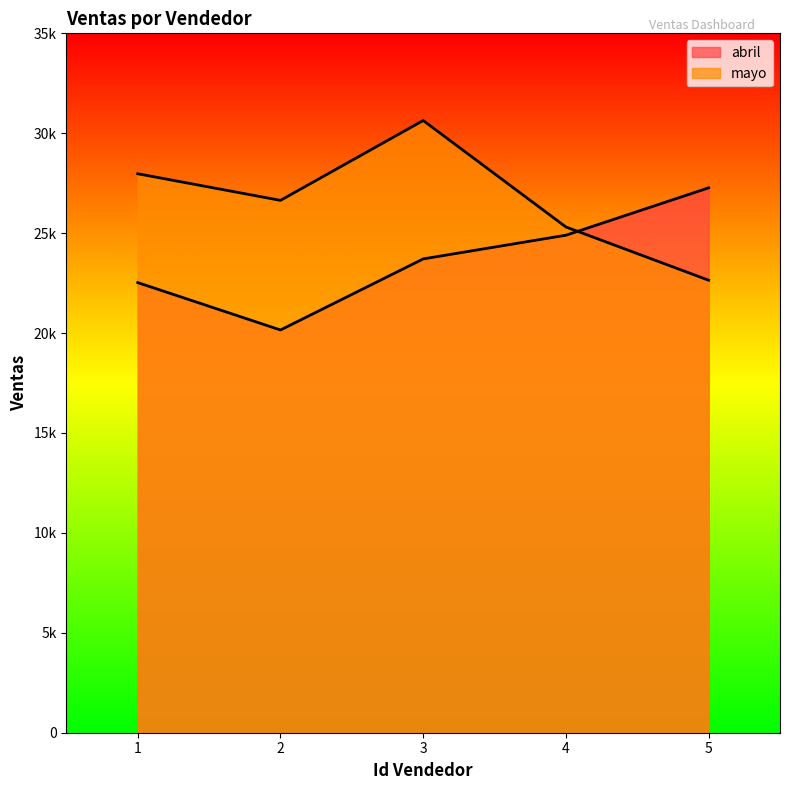

Which has a higher value, 5 or 1?

5